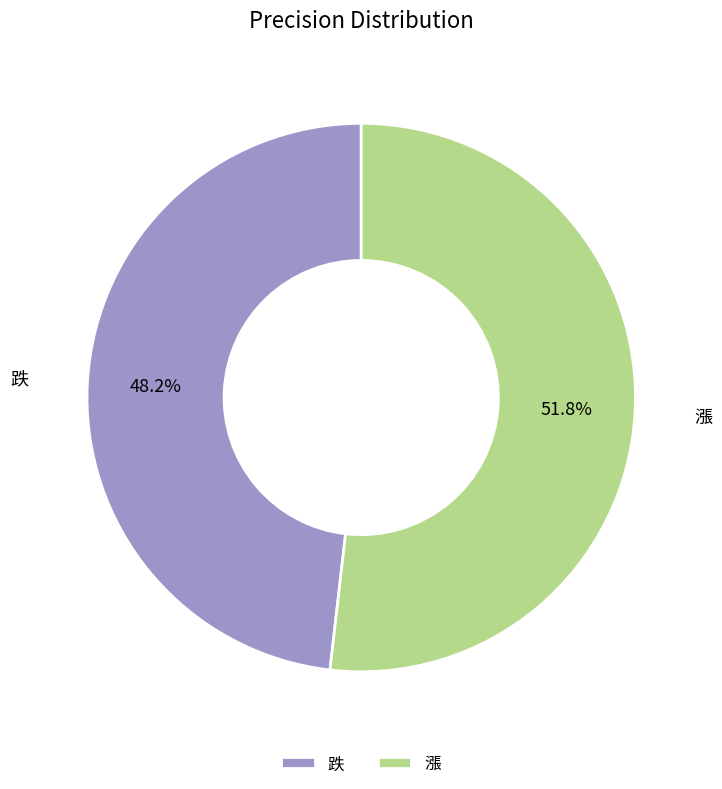

The 漲 slice represents 42% of the pie. True or false?

False